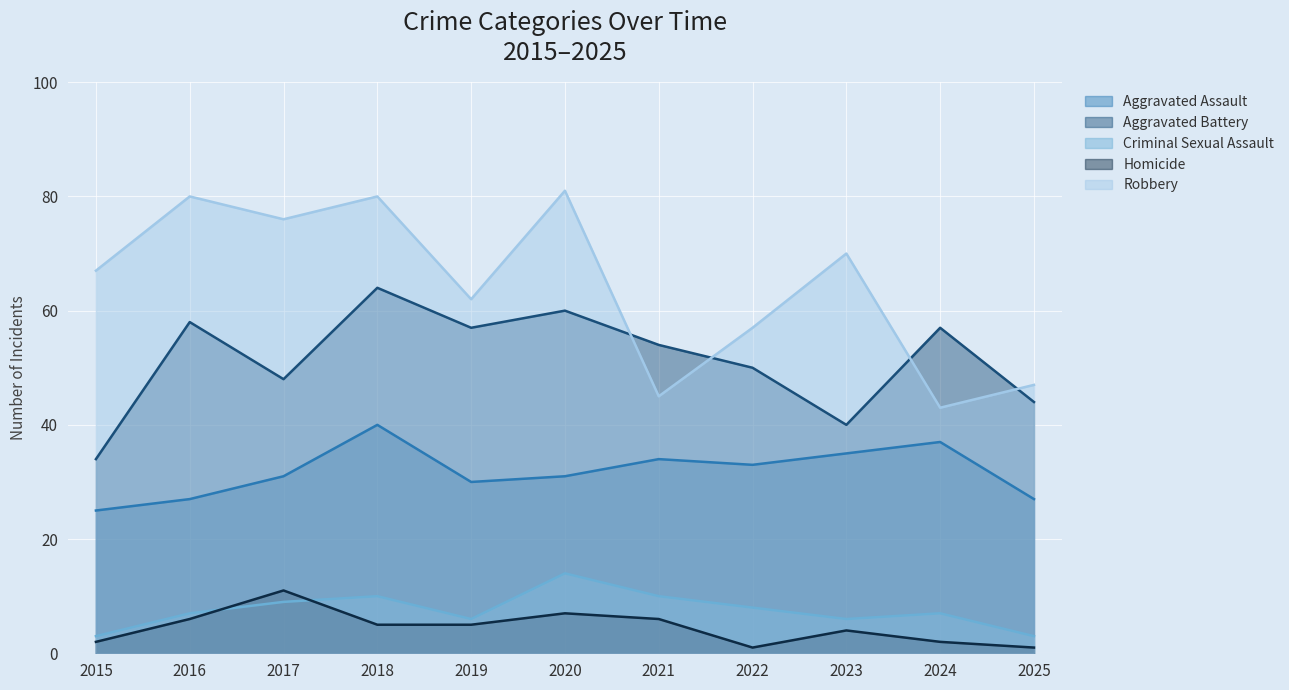

What is the spread (max minus min) of values at 2015?

65